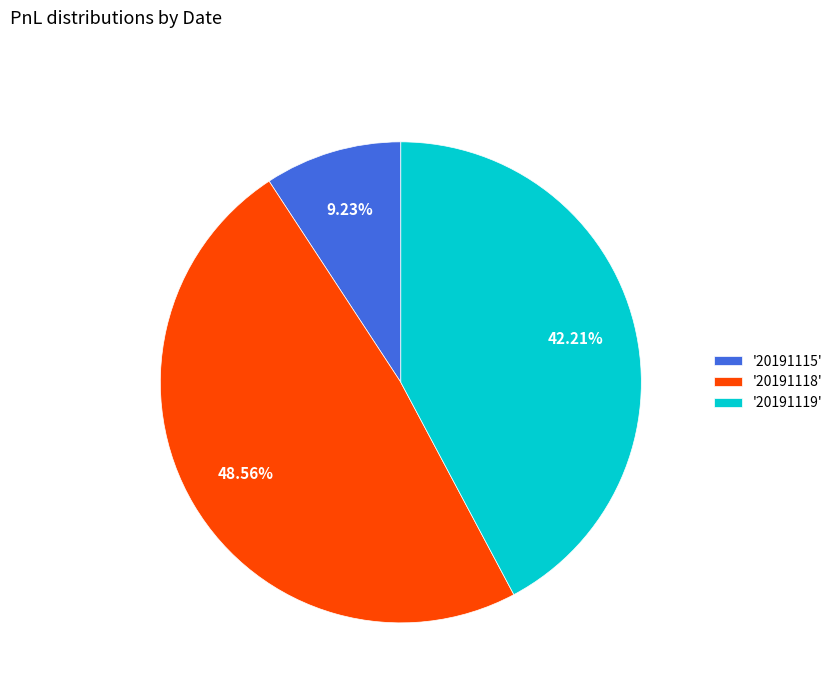

Between '20191115' and '20191118', which is larger?

'20191118'